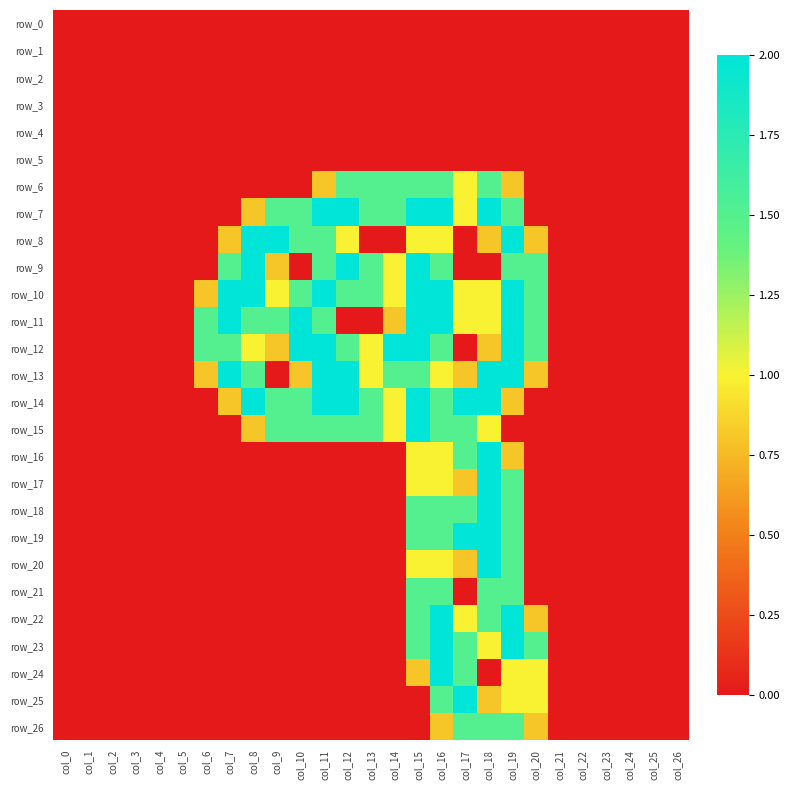

Which series changed the most between col_25 and col_26?

row_0